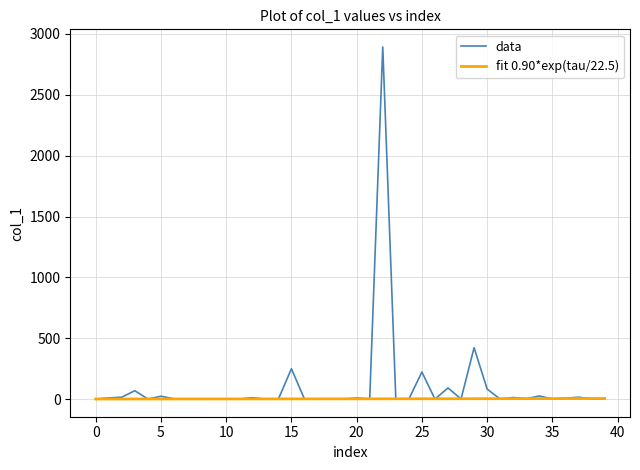

List the series in order of their peak value, lowest first.

fit 0.90*exp(tau/22.5), data